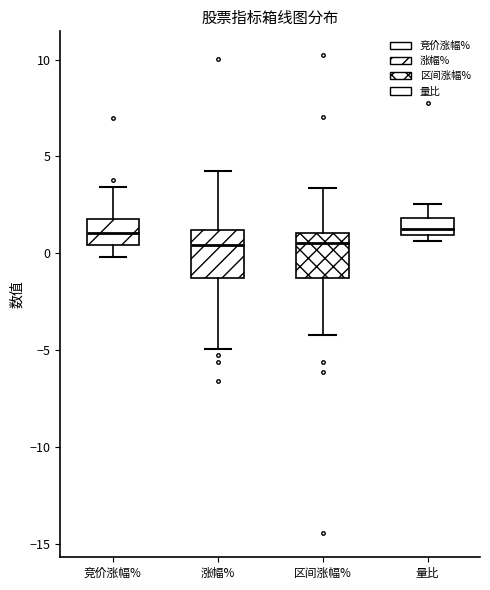

Reading left to right, transcribe this box plot: for each box, give where its median line is, the range the box spans, and where its two whiskers end, as read against the y-axis. The values are not printed on the chart, so give them approximately, as read against the axis.

竞价涨幅%: median 1.0, box 0.5 to 2.0, whiskers 0.0 to 3.5
涨幅%: median 0.5, box -1.5 to 1.0, whiskers -5.0 to 4.5
区间涨幅%: median 0.5, box -1.5 to 1.0, whiskers -4.0 to 3.5
量比: median 1.5, box 1.0 to 2.0, whiskers 0.5 to 2.5